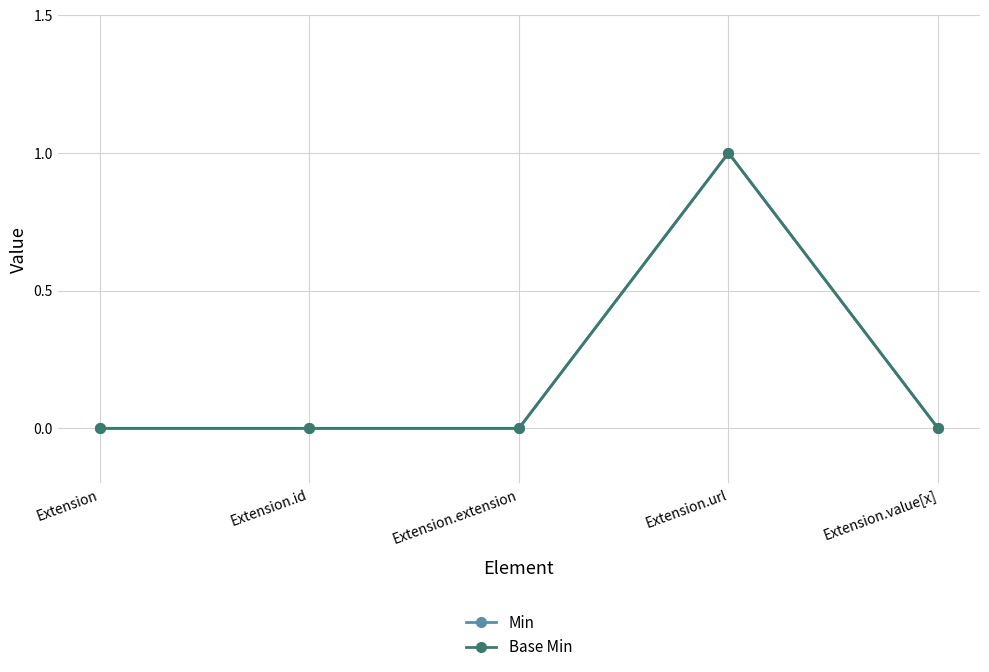

What is the label of the 2nd point from the right?

Extension.url